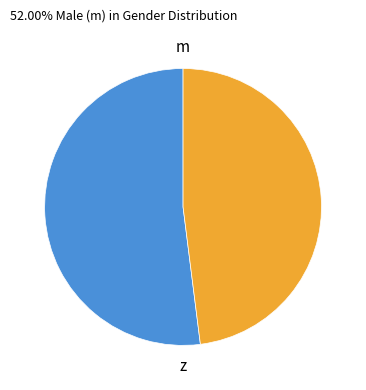

Is there any slice that represents more than half of the pie?

Yes